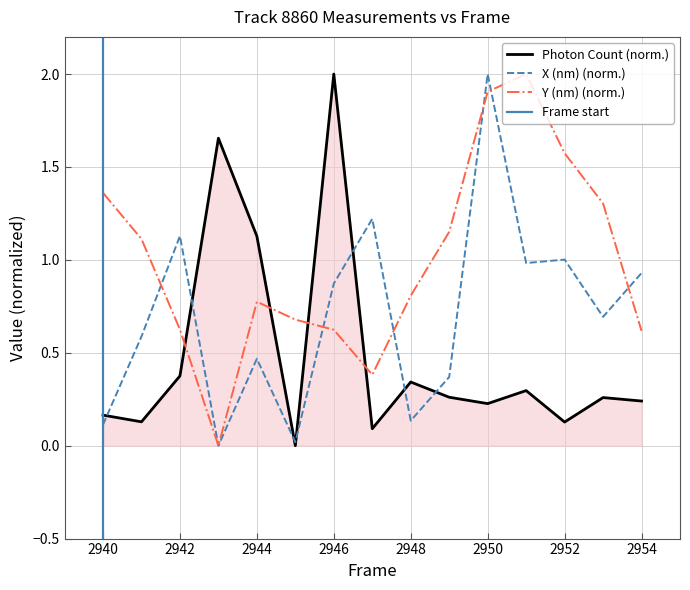

Which series has the largest total across all categories?

Y (nm)